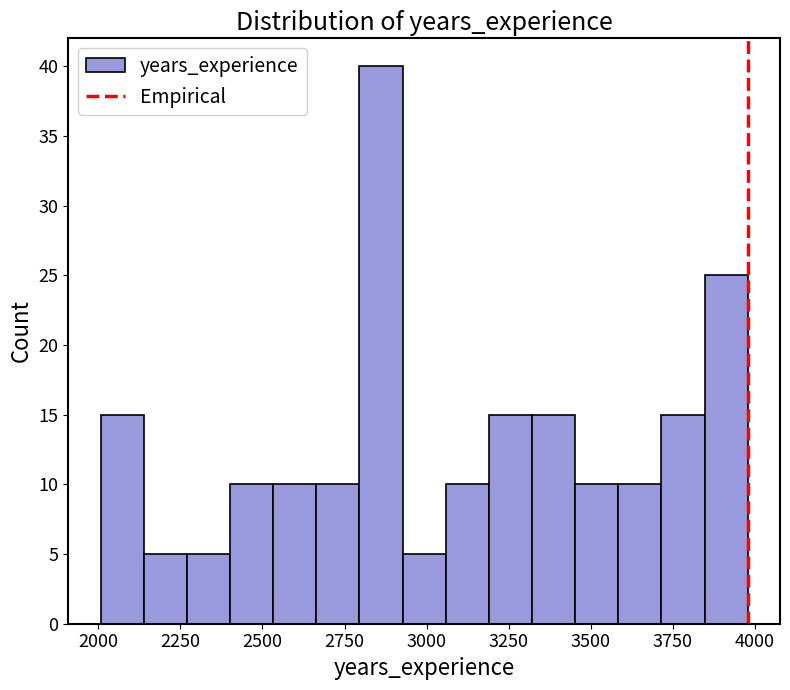

Around what value on the x-axis is the tallest bar? Give the approximate position of its centre, as read against the axis.

2850